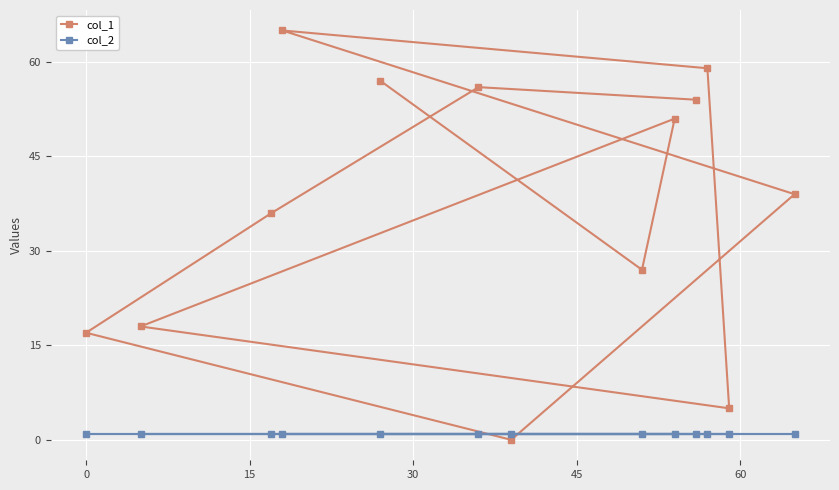

What is the sum of all col_2 values?

13